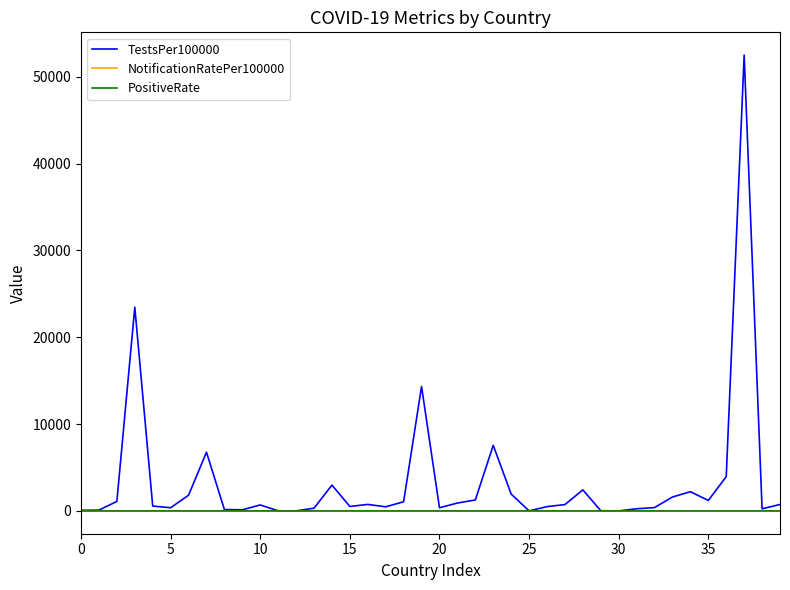

Which series has the largest total across all categories?

TestsPer100000